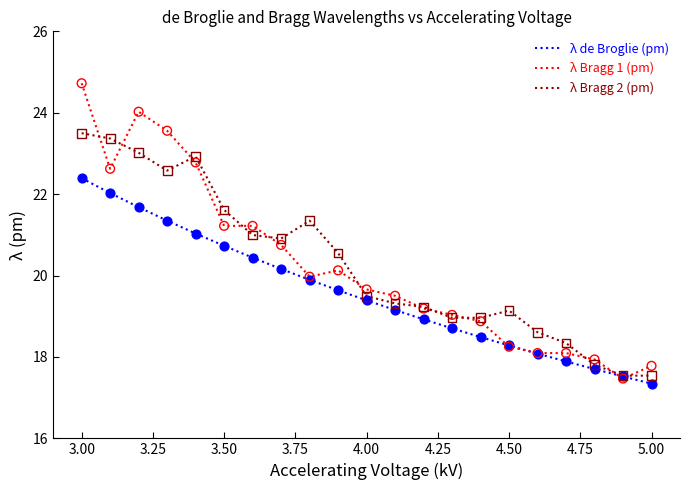

What are all the series names shown in the legend?

λ de Broglie (pm), λ Bragg 1 (pm), λ Bragg 2 (pm)